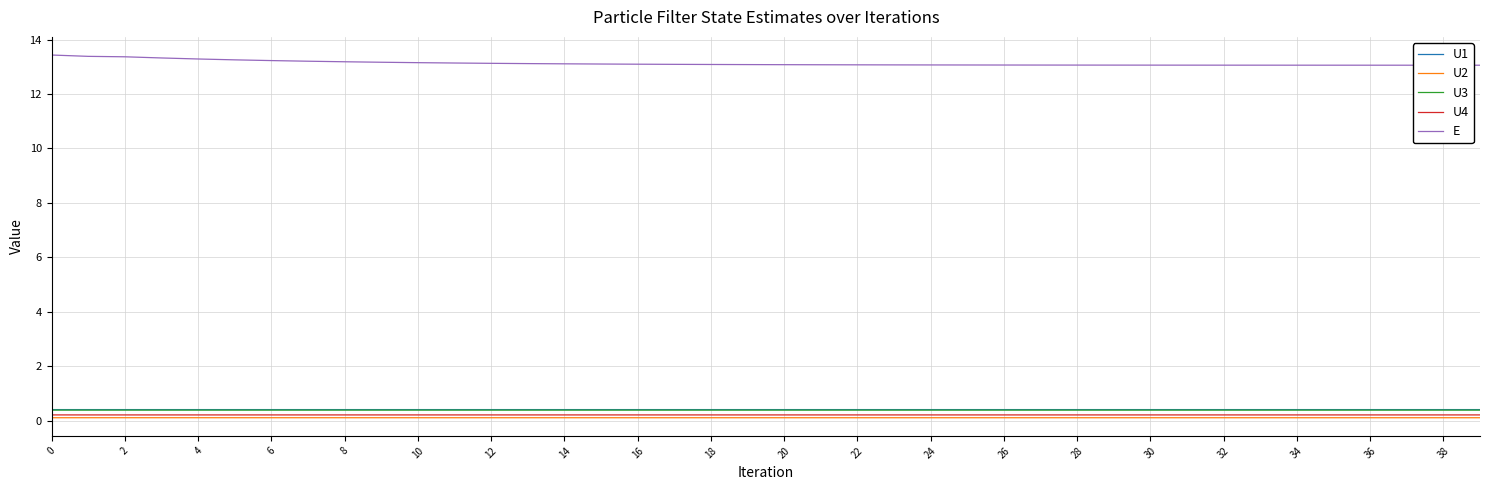

True or false: U2 and E cross at least once.

False